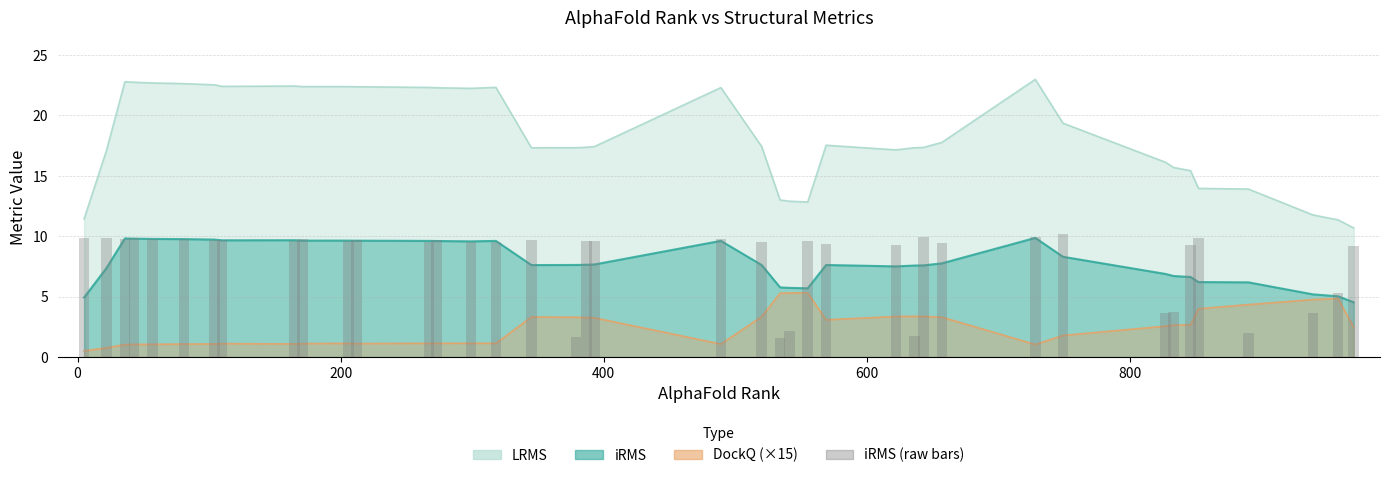

What is the value of the 7th bar from the left?

9.7